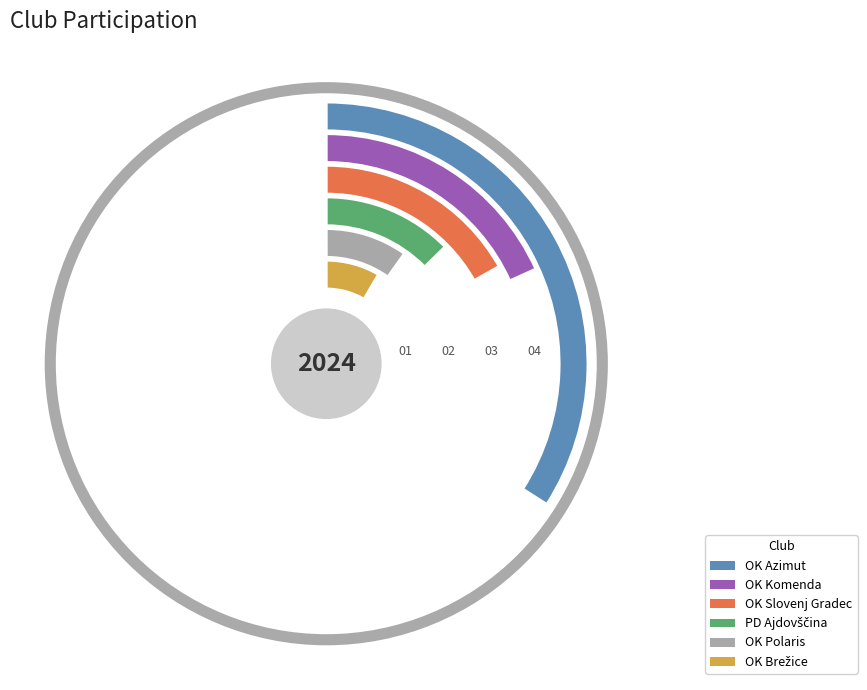

The OK Polaris slice represents 10% of the pie. True or false?

True